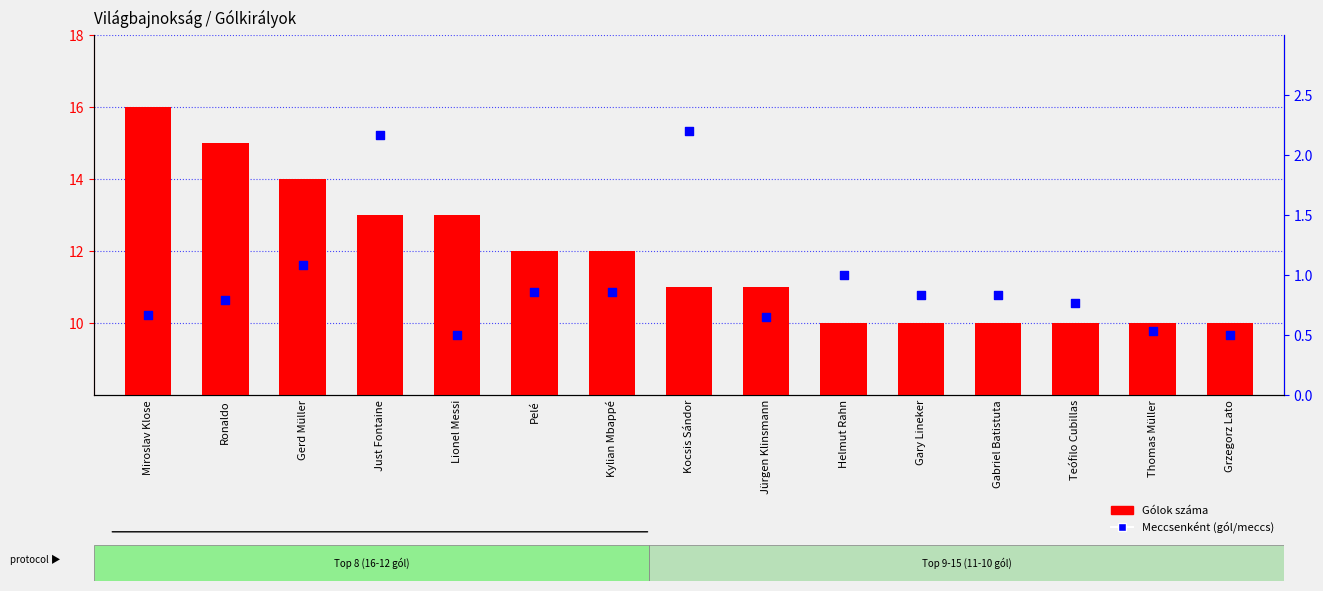

At which category is the sum across all series the highest?

Miroslav Klose